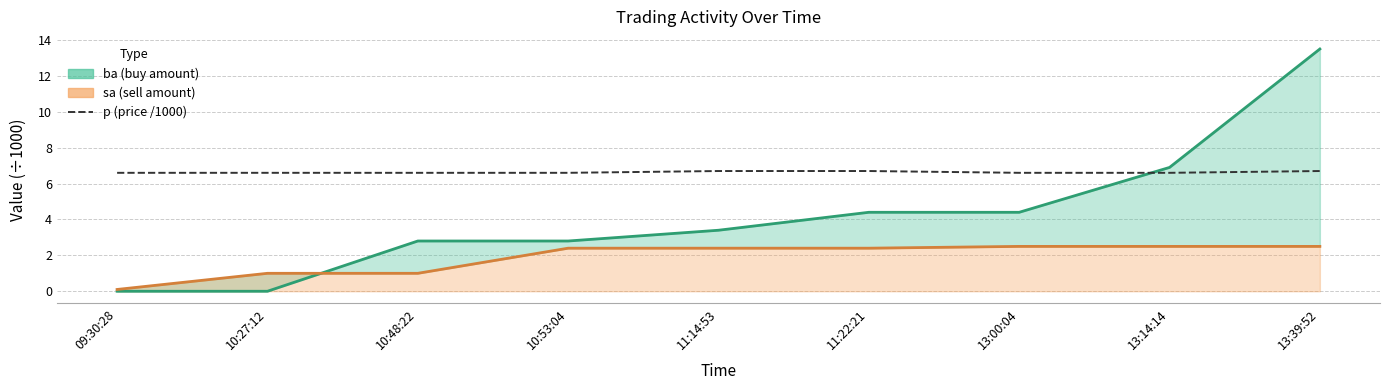

At which label does sa line first exceed 2?

10:53:04